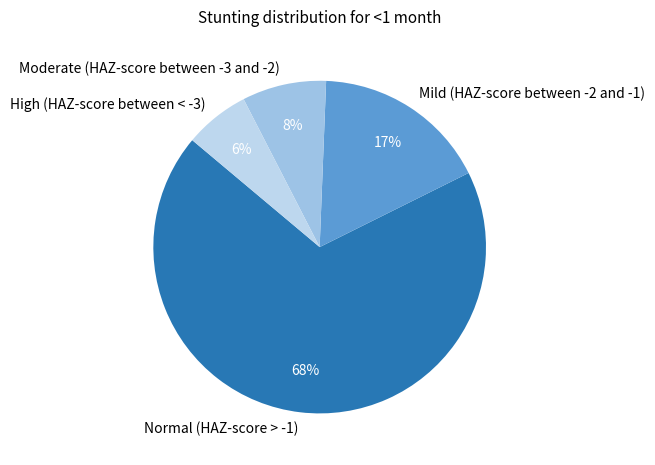

Between Mild (HAZ-score between -2 and -1) and High (HAZ-score between < -3), which is larger?

Mild (HAZ-score between -2 and -1)